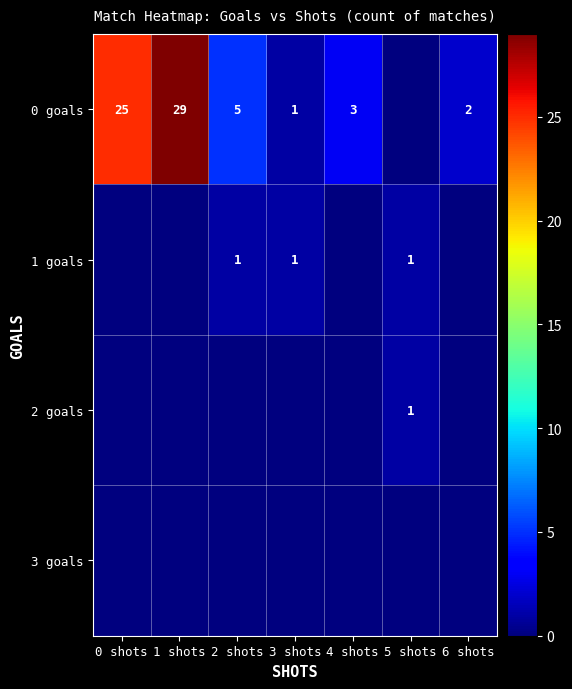

The 0 goals series shows 19 at 1 shots. True or false?

False